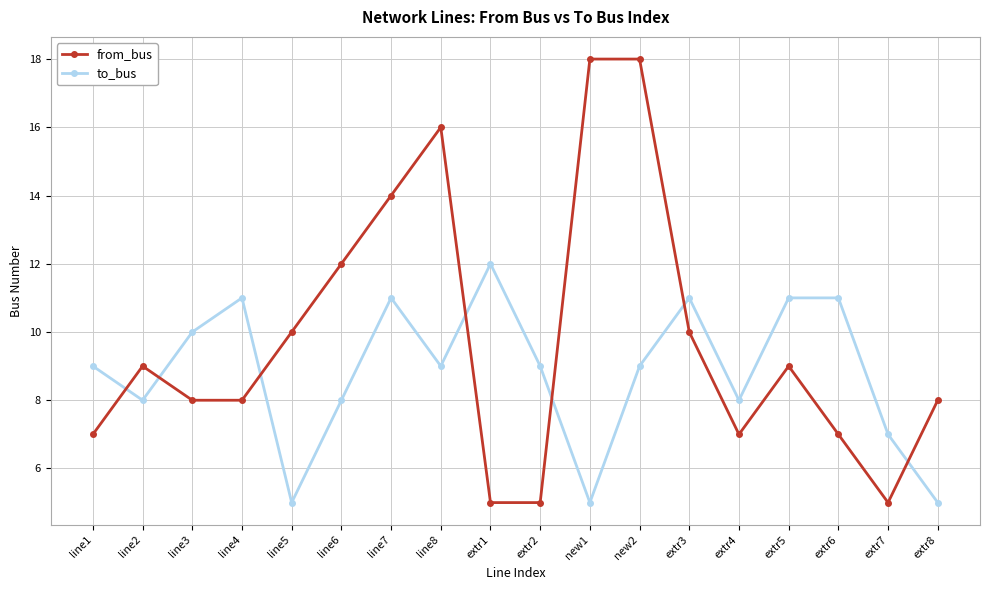

True or false: to_bus has more than 1 interior local peaks.

True